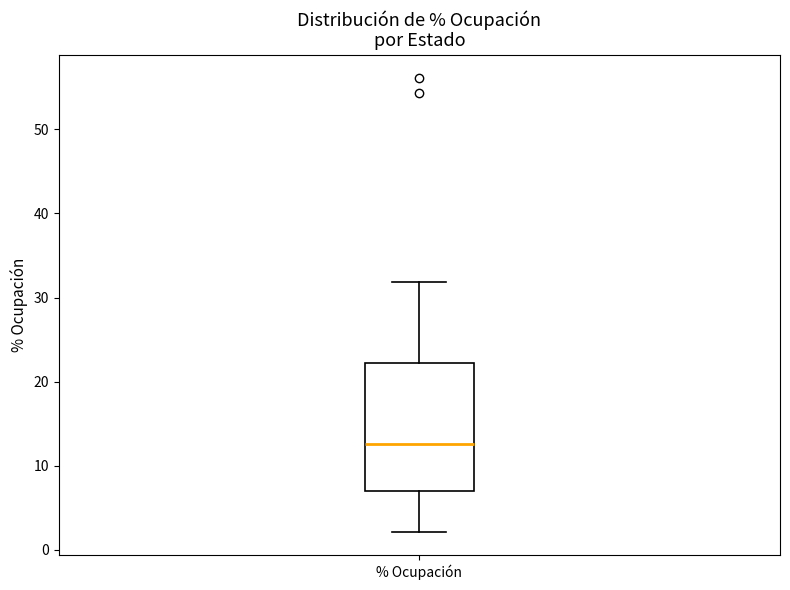

Where does the lower whisker of the box for % Ocupación end on the y-axis? The values are not printed on the chart, so give them approximately, as read against the axis.

2